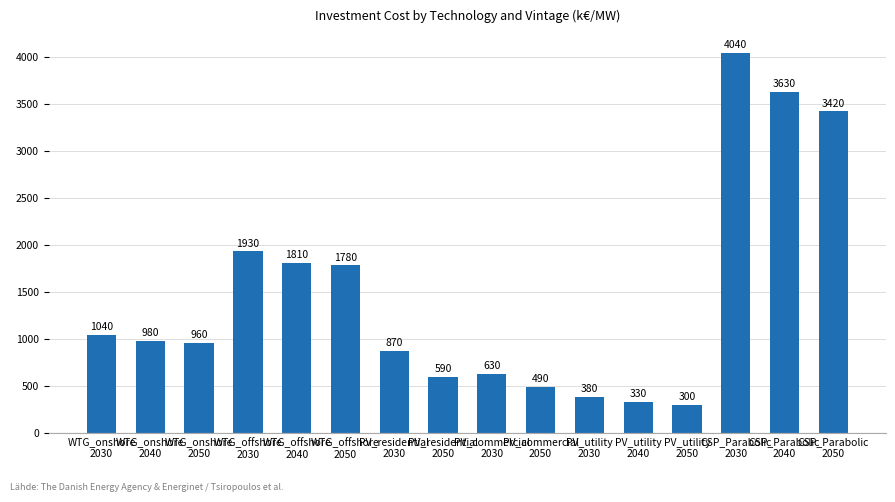

The value at WTG_onshore
2040 is 318. True or false?

False